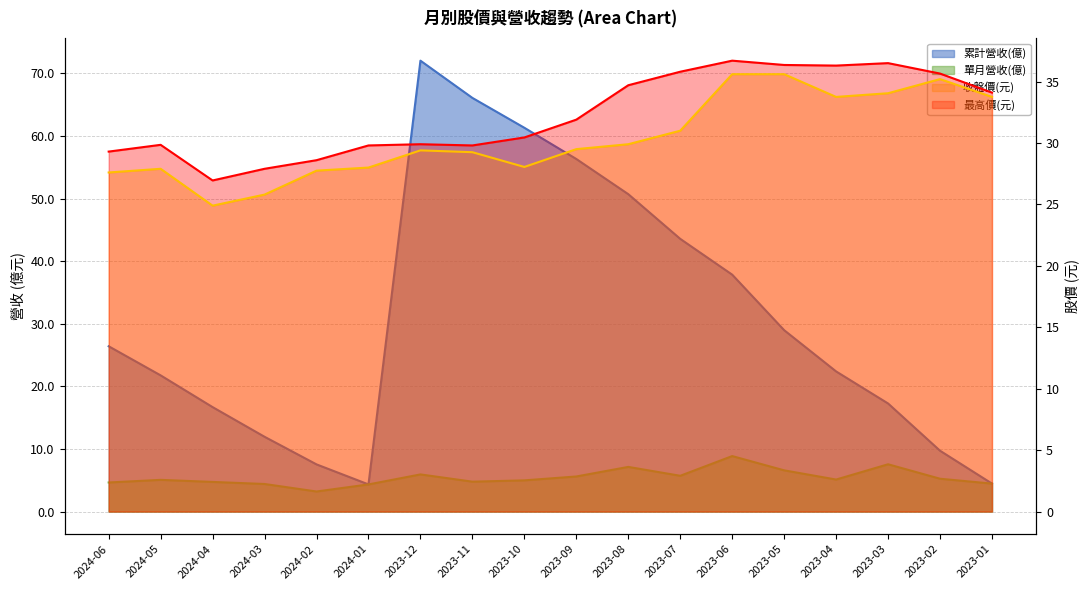

What position from the left is 2023-05?

14